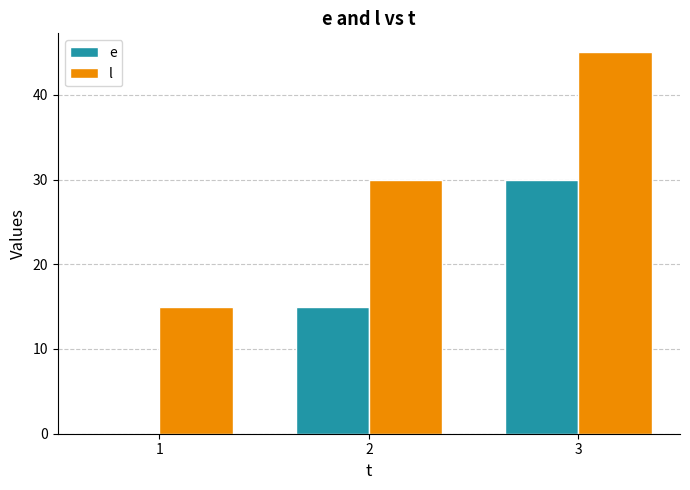

What is the sum of the l values at 2 and 3?

75